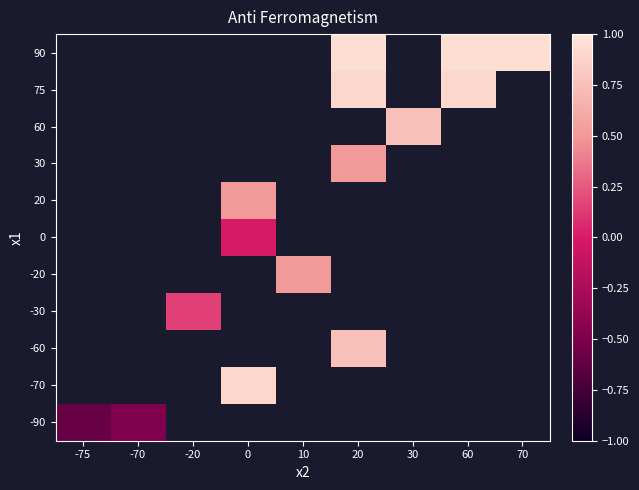

Which label corresponds to the smallest value in the chart?

-75